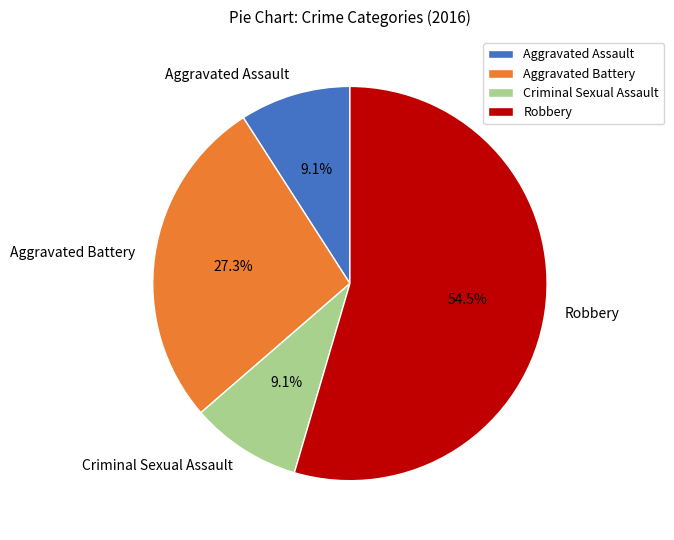

How many segments does this pie chart have?

4